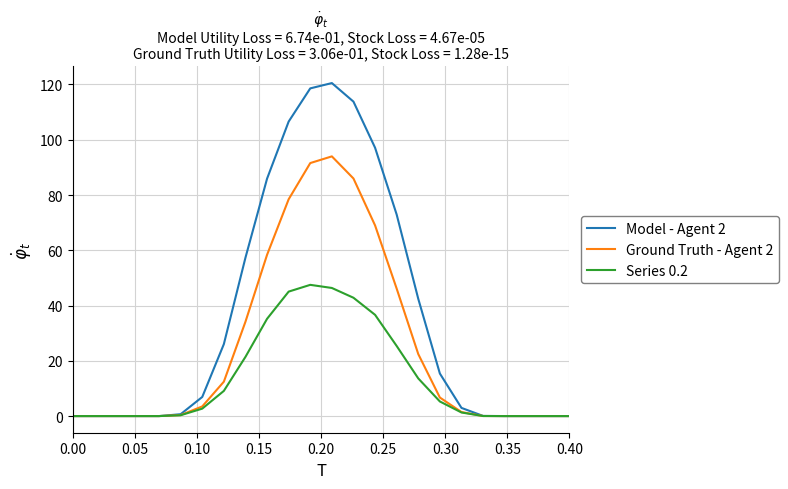

List the series in order of their overall mean, highest first.

Model - Agent 2, Ground Truth - Agent 2, Series 0.2